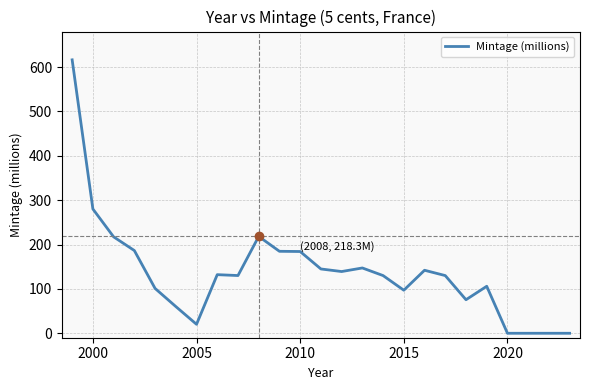

What is the maximum value shown in the chart?

616.2